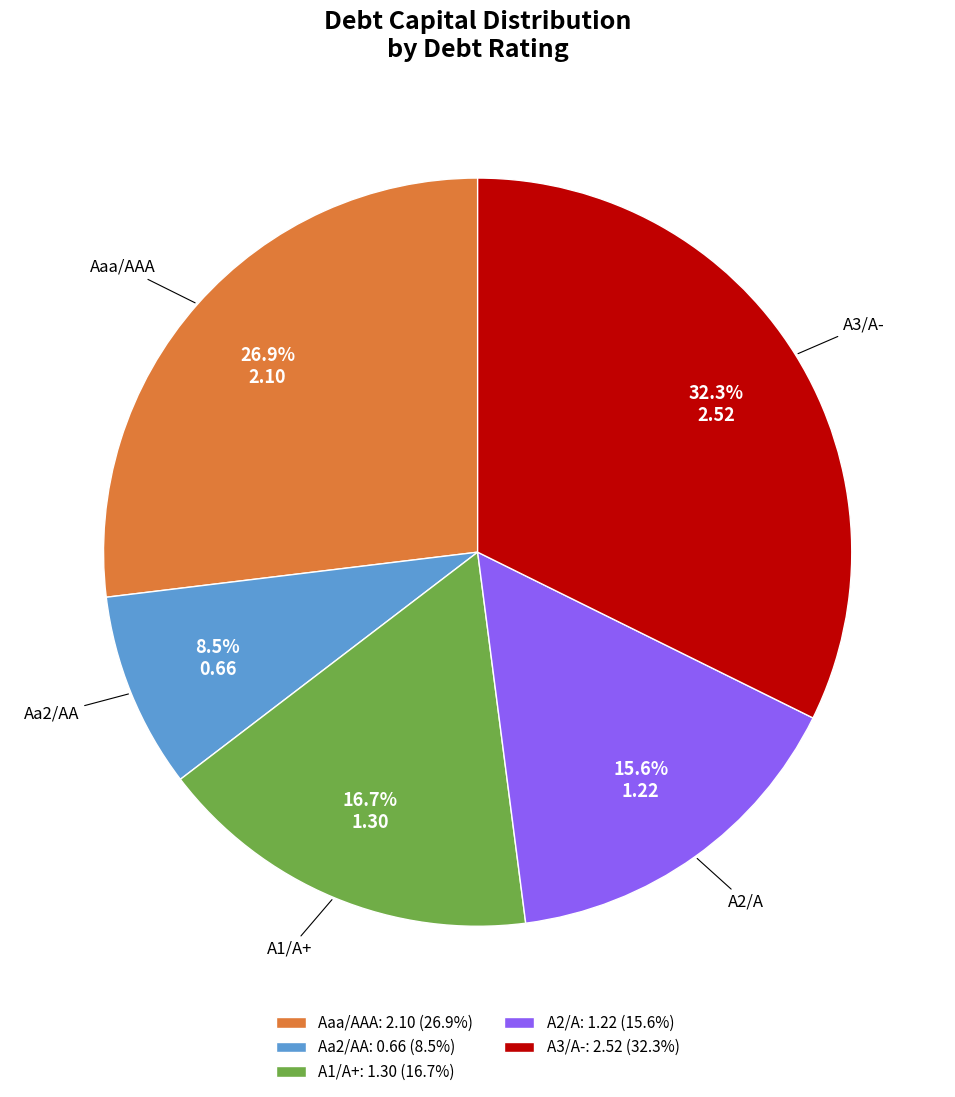

How many slices are in this pie chart?

5